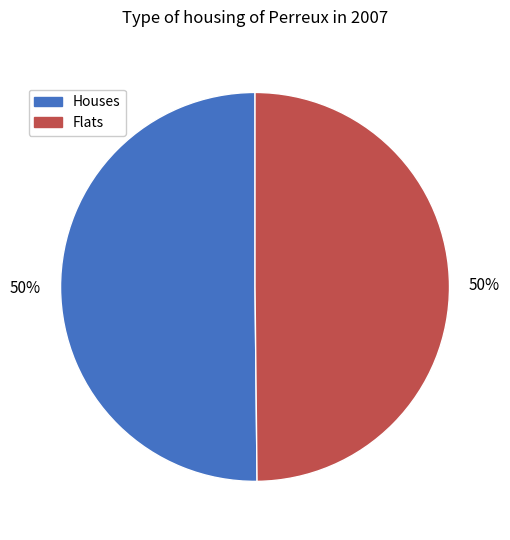

To the nearest percent, what is the average slice percentage?

50%